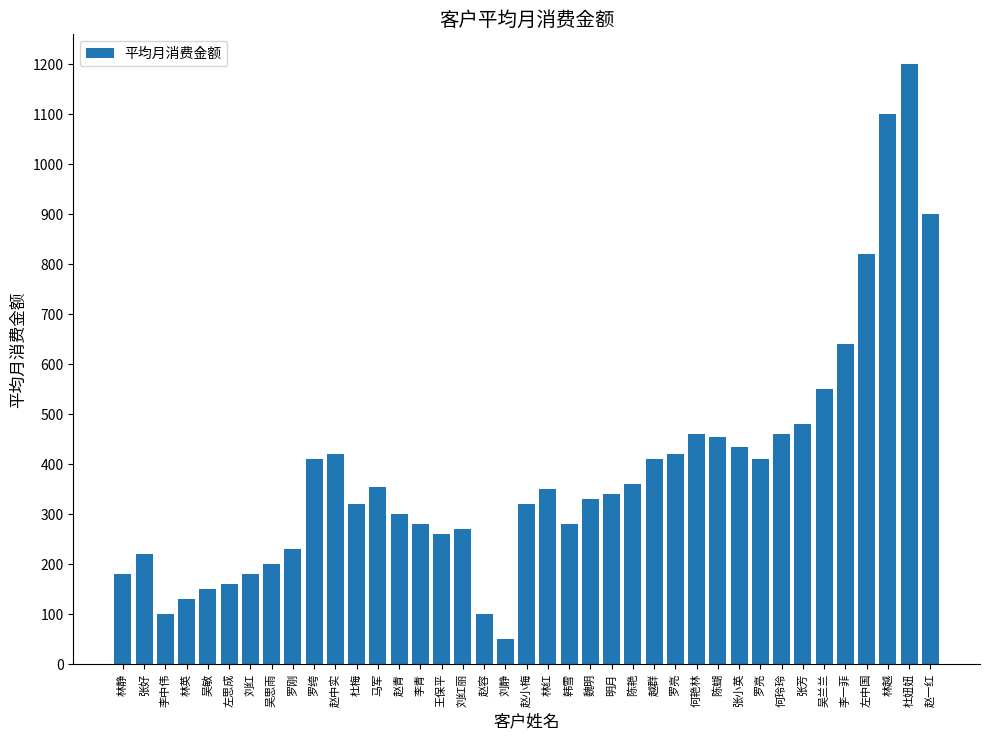

What is the difference between the values at 林英 and 李中伟?

30